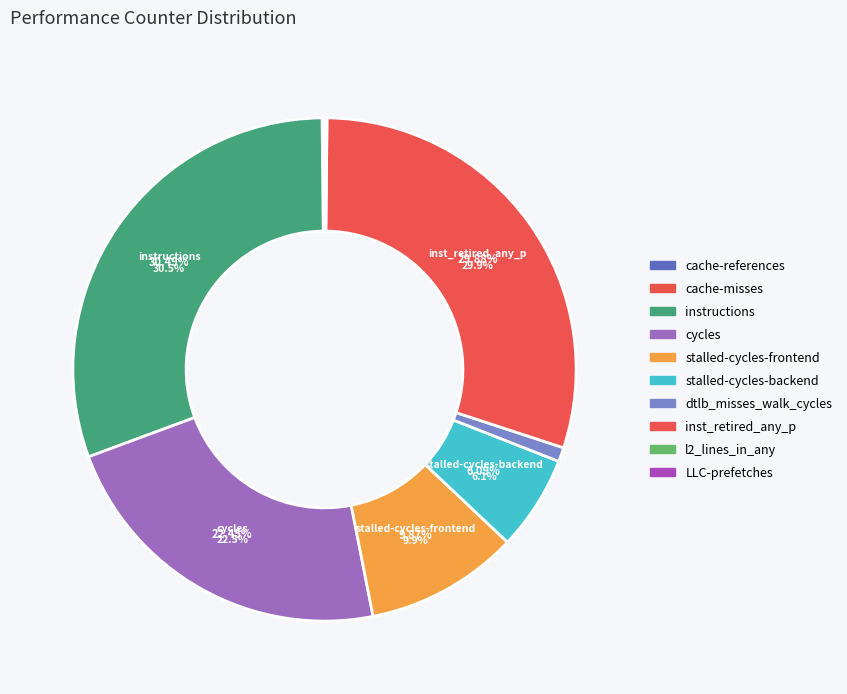

Which slice is the smallest?

LLC-prefetches